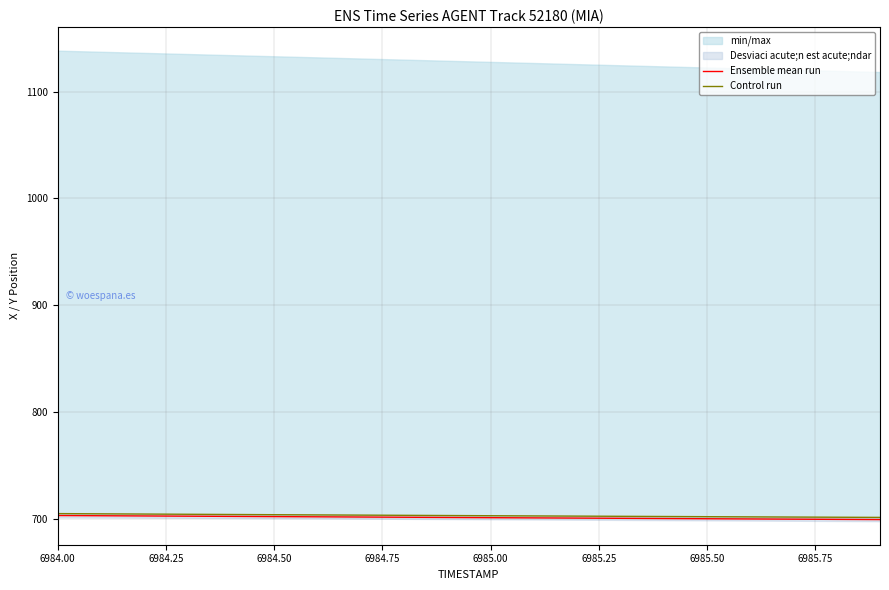

What is the highest value of the Ensemble mean run series?

703.0